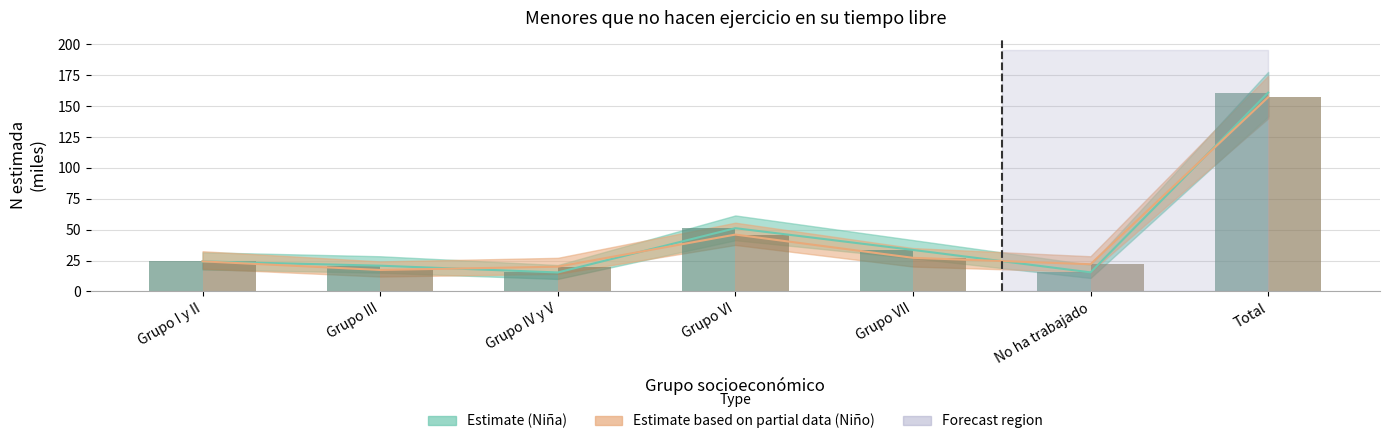

Is it true that Nina_N_lim_sup equals 13.9 at Grupo VI?

False